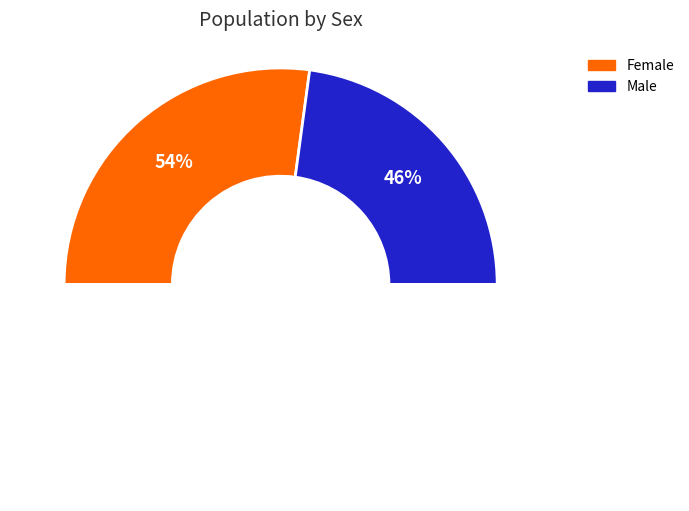

What percentage do Male and Female together represent?

100.0%